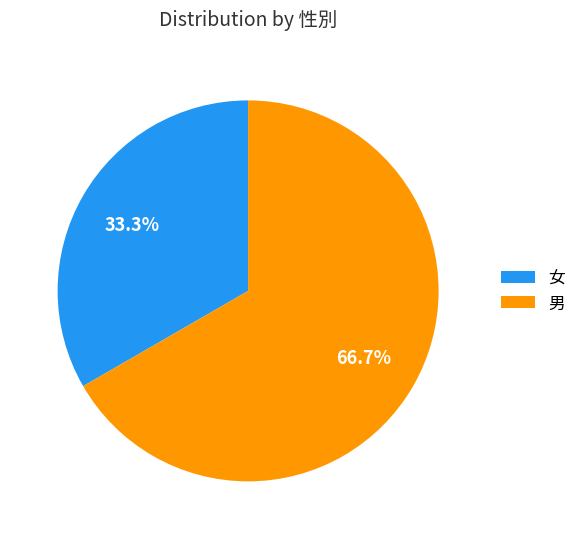

What is the largest slice in the pie chart?

男